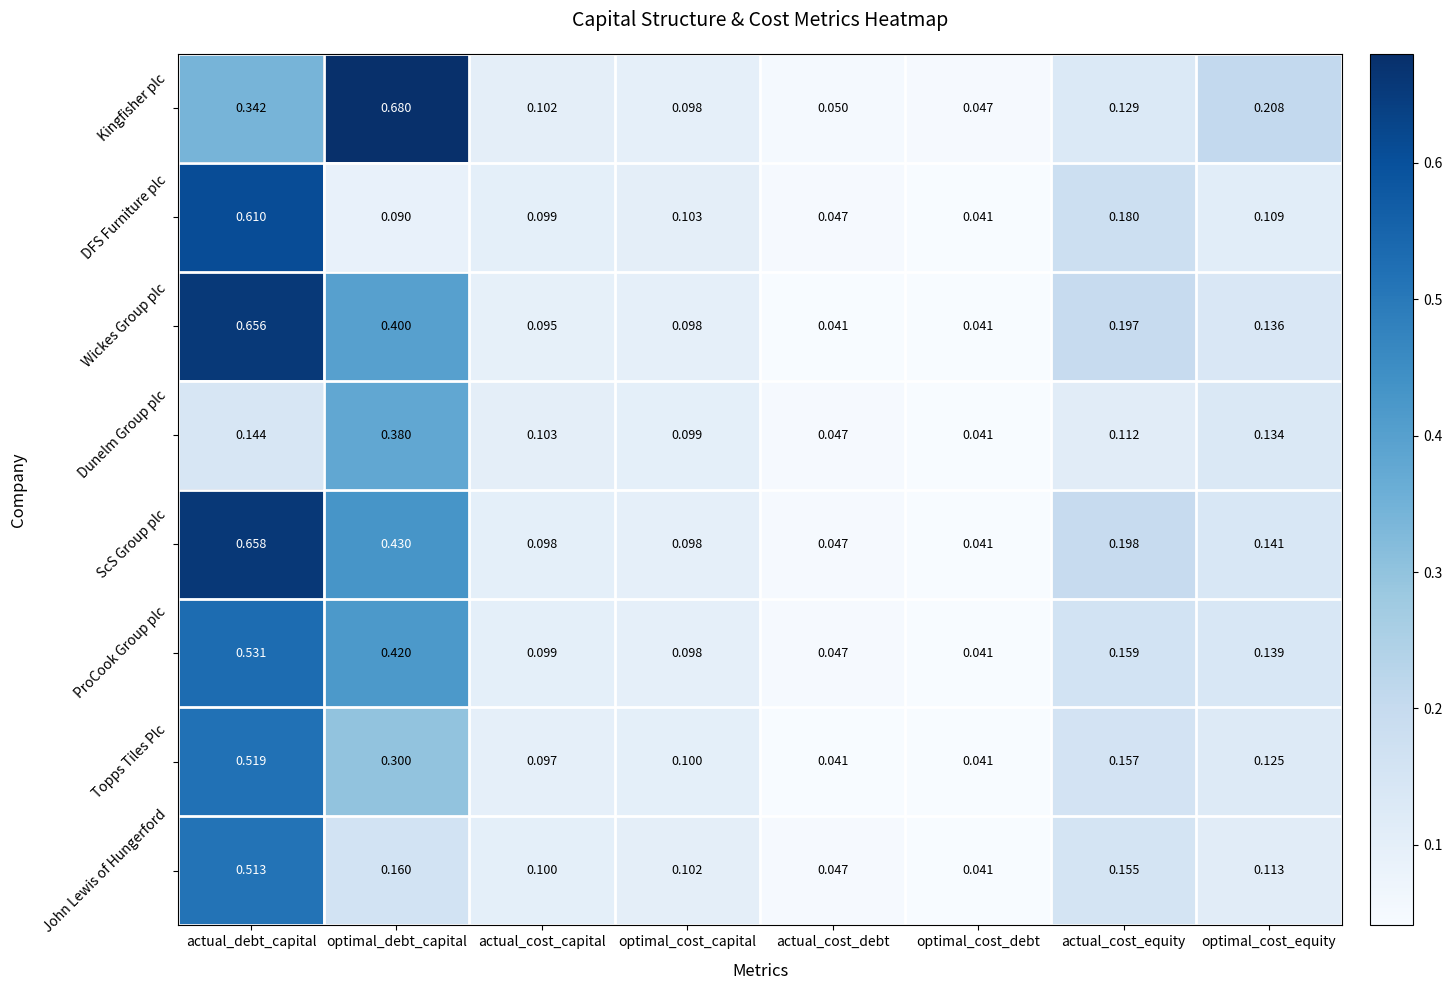

Rank the categories by John Lewis of Hungerford value from lowest to highest.

optimal_cost_debt, actual_cost_debt, actual_cost_capital, optimal_cost_capital, optimal_cost_equity, actual_cost_equity, optimal_debt_capital, actual_debt_capital